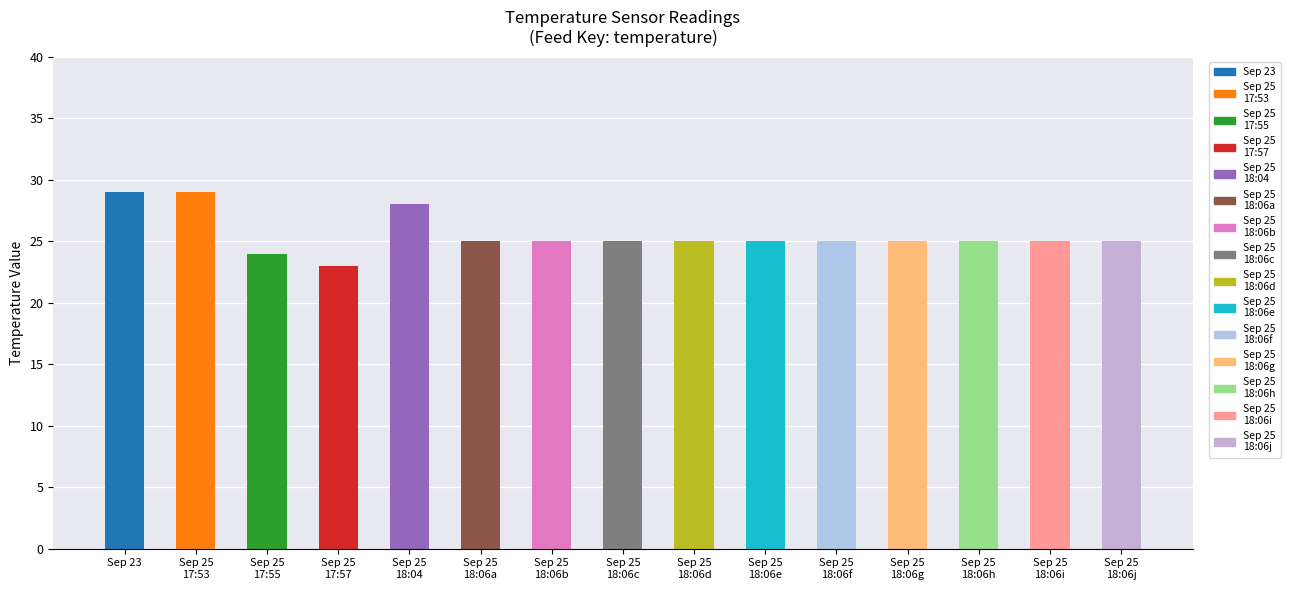

What is the minimum value shown in the chart?

23